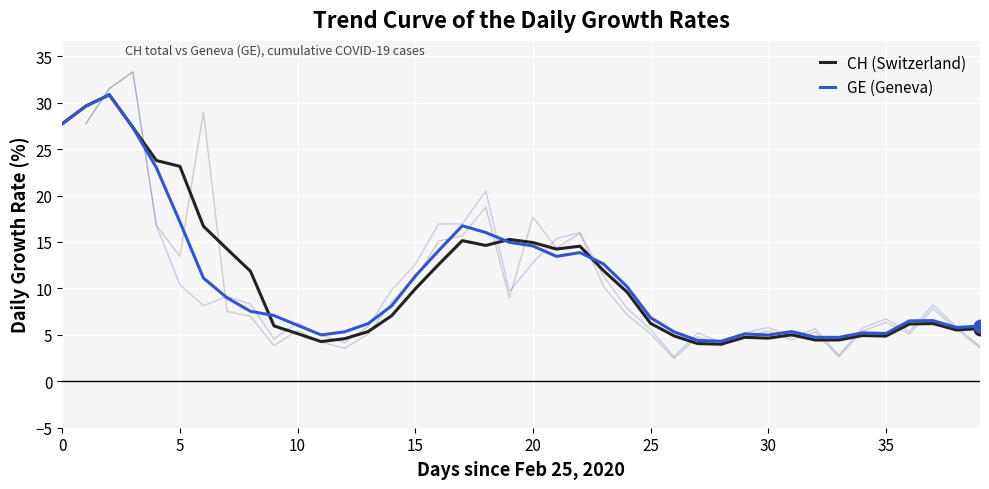

Which series has the widest spread of Y values?

CH (Switzerland)